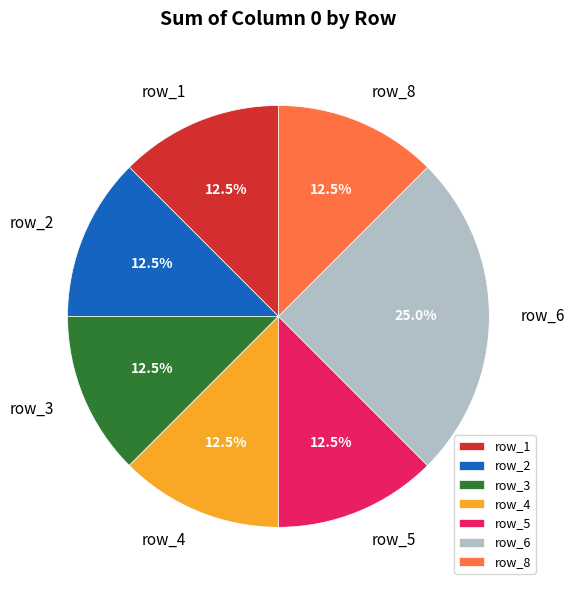

Approximately how many times larger is the value at row_5 compared to row_1?

1.0